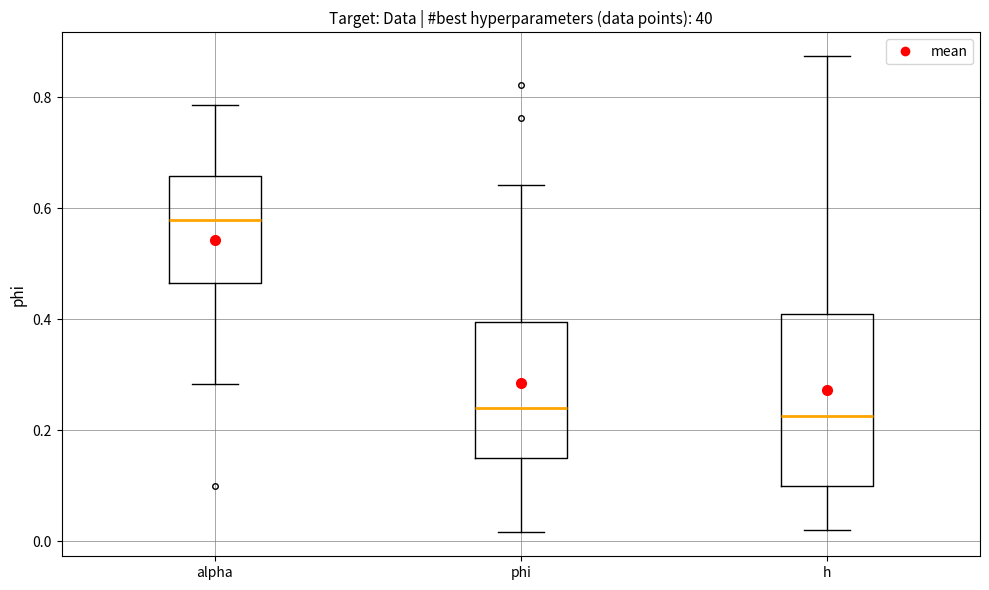

Where is the upper edge of the box for alpha on the y-axis? The values are not printed on the chart, so give them approximately, as read against the axis.

0.66